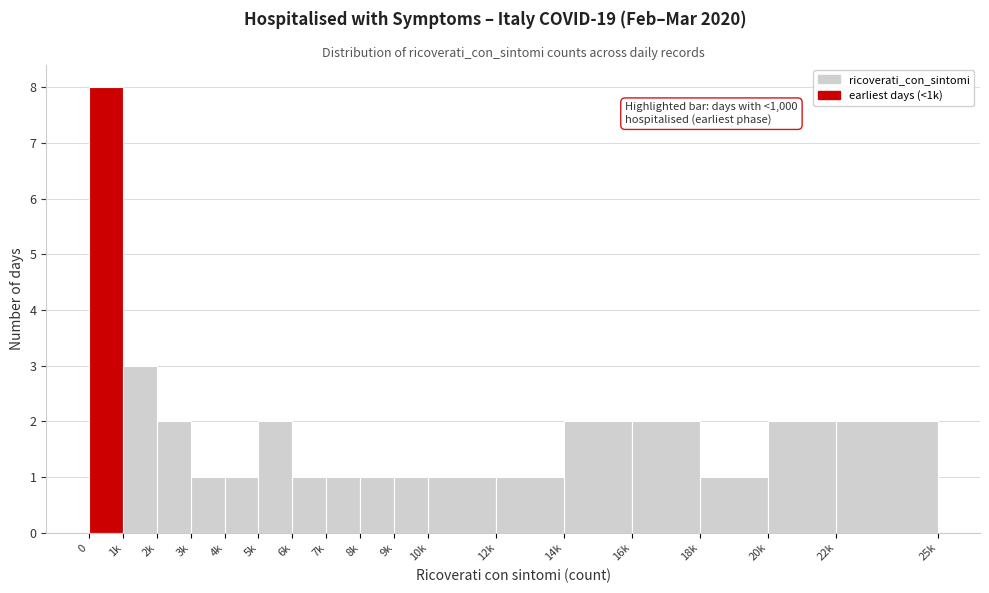

Reading left to right, list all the values displayed in this chart.

8	3	2	1	1	2	1	1	1	1	1	1	2	2	1	2	2